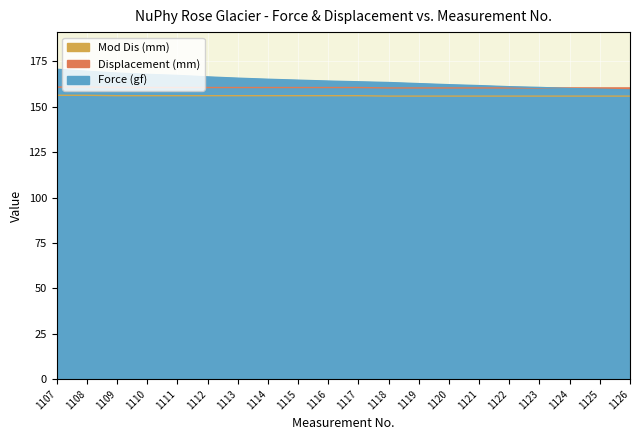

Which has a higher value, 1122 or 1113?

1113